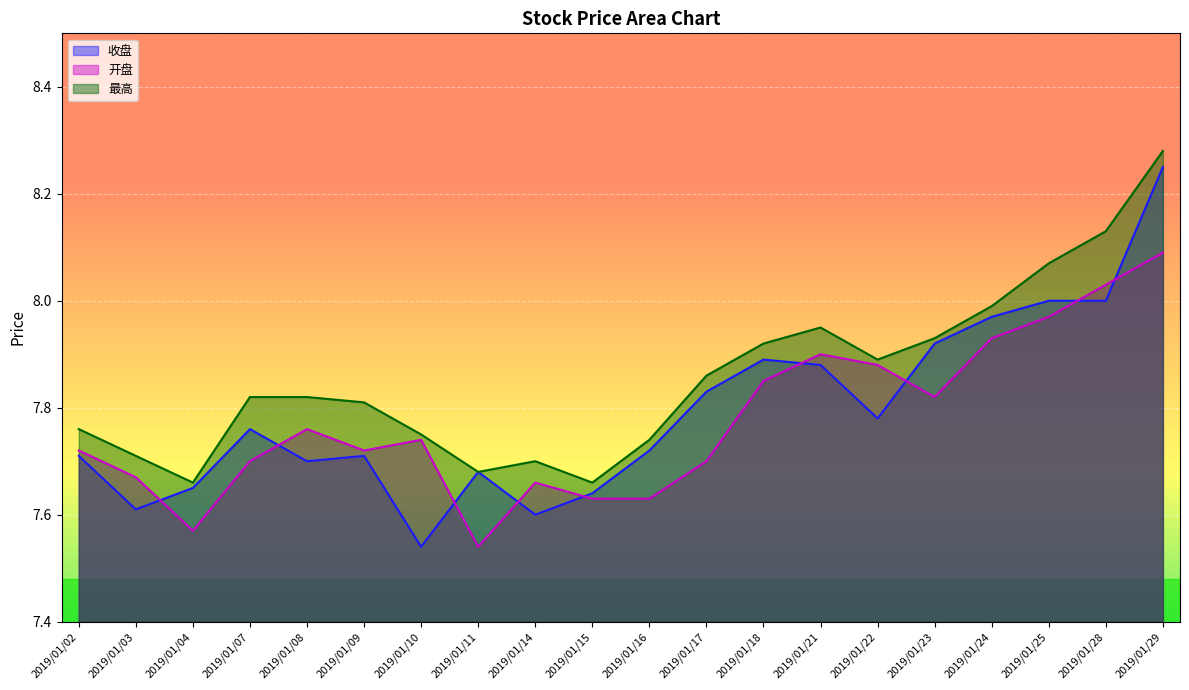

Is it true that 最高 equals 7.7 at 2019/01/16?

True